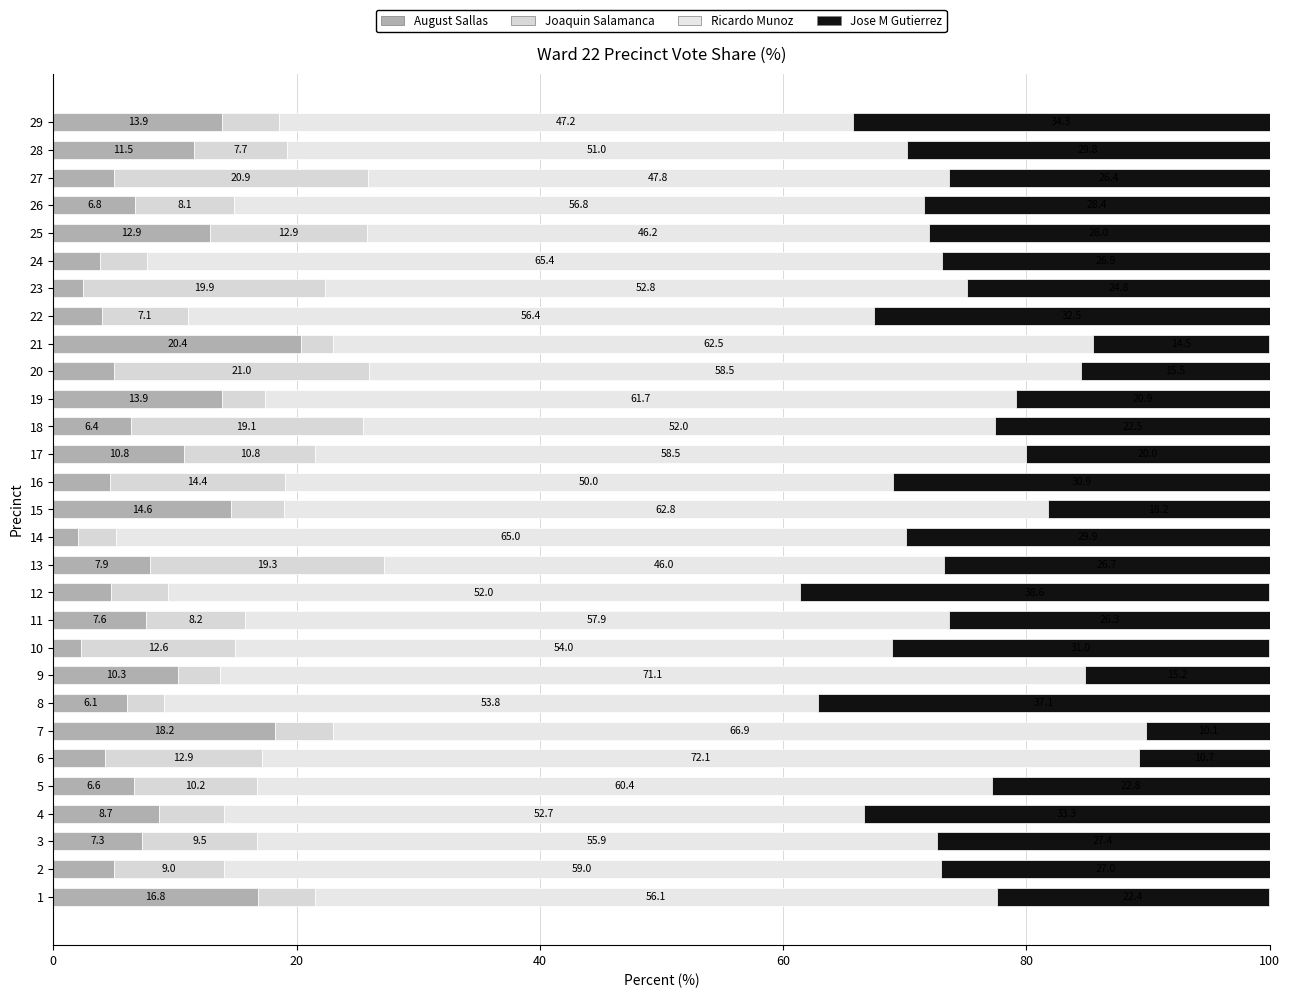

How many series are shown in this chart?

4